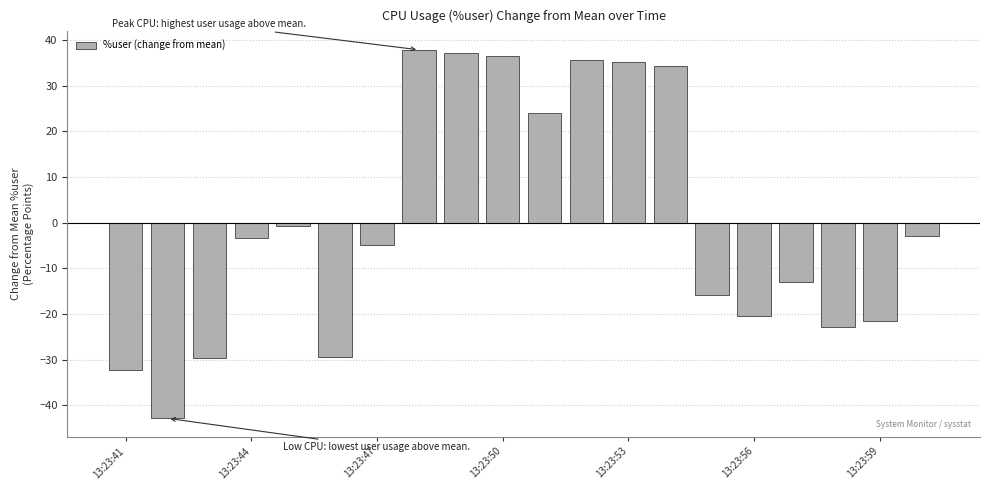

What is the difference between the second highest and second lowest values?

69.4